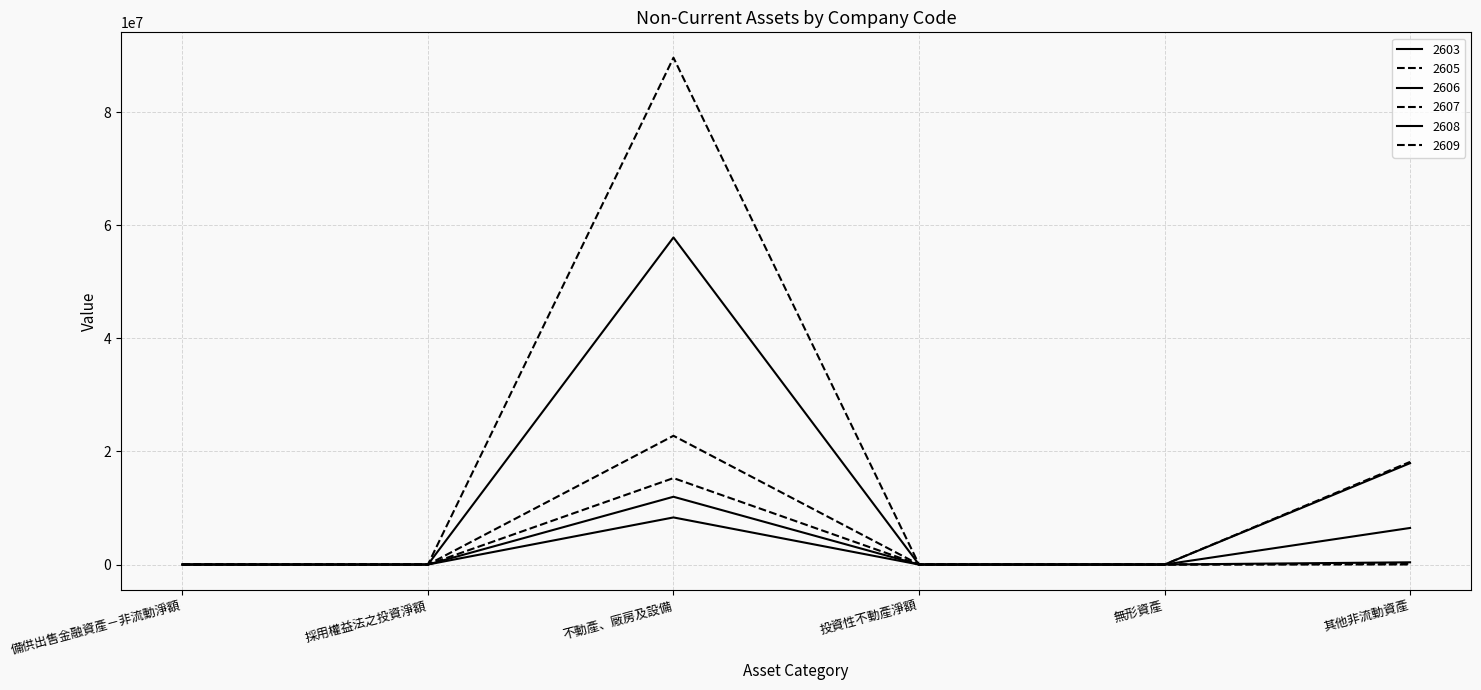

True or false: 2608 and 2607 intersect in this chart.

False